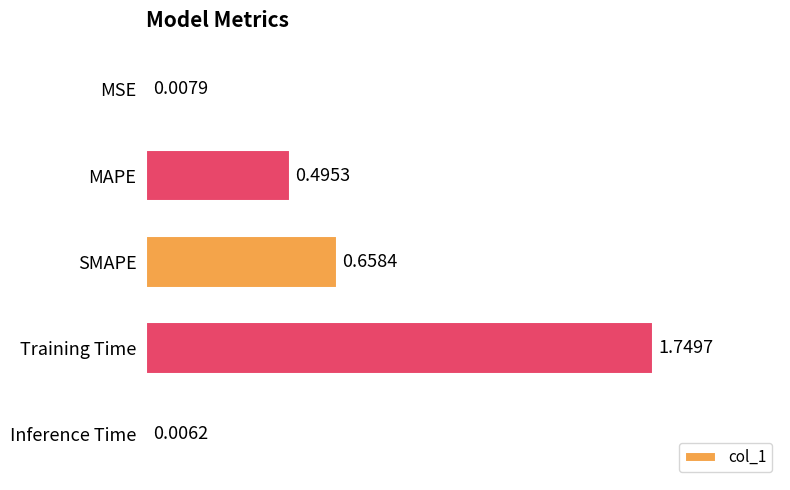

At which category does the chart reach its peak across all series?

Training Time